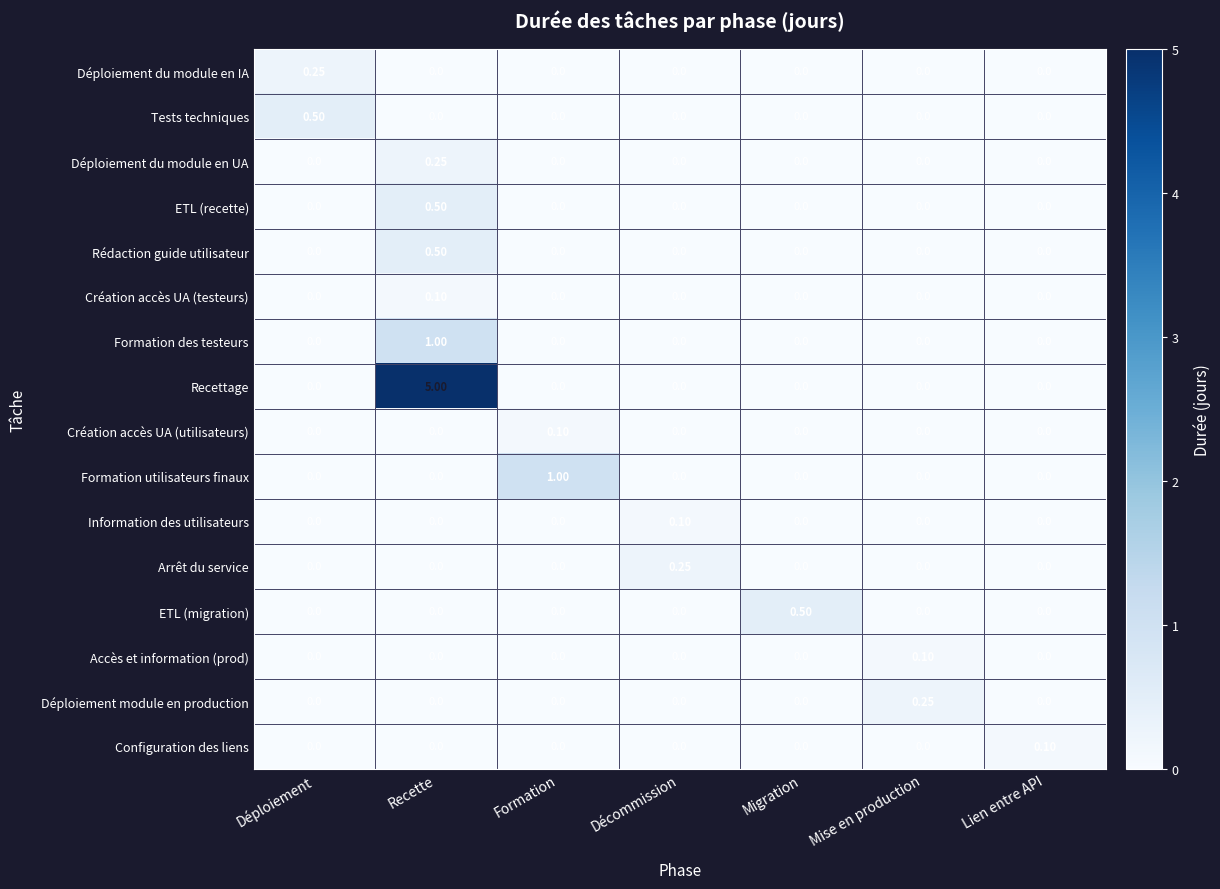

Which series changed the most between Déploiement and Formation?

Formation utilisateurs finaux